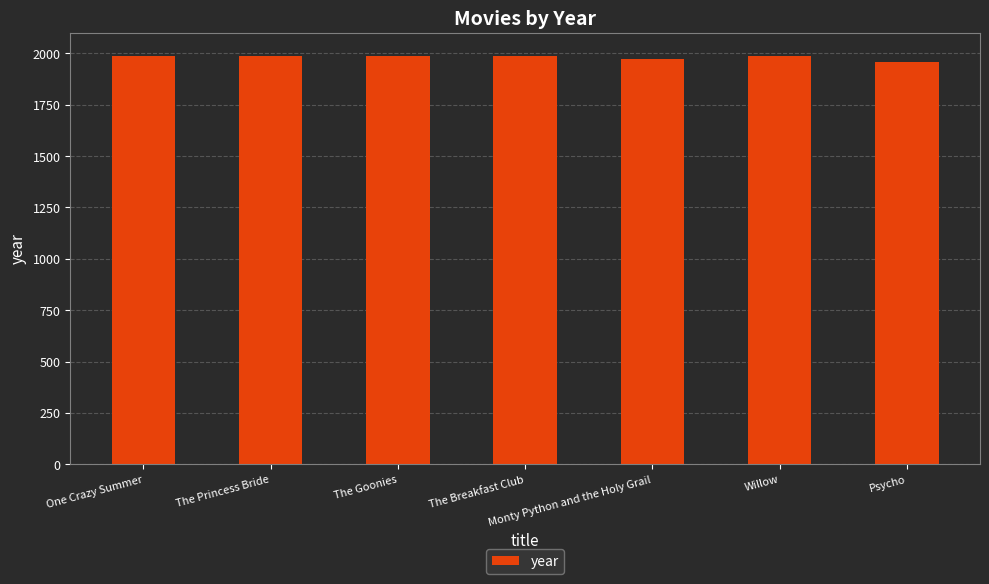

True or false: the data shows 1986 at One Crazy Summer.

True